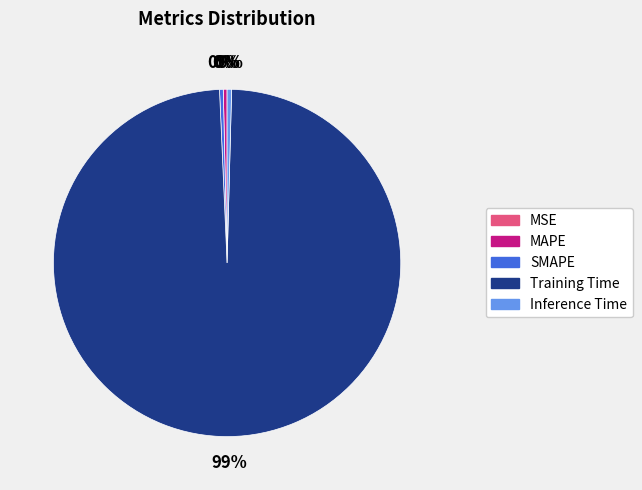

Is there a majority slice in this chart?

Yes